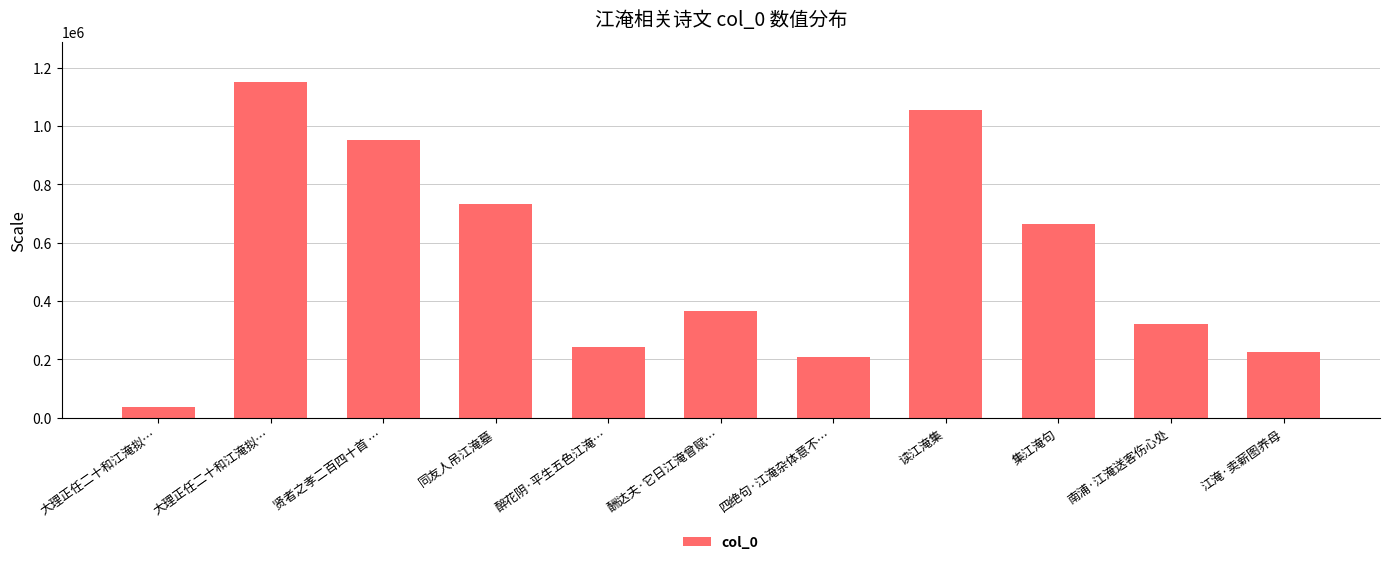

What is the minimum value shown in the chart?

36487